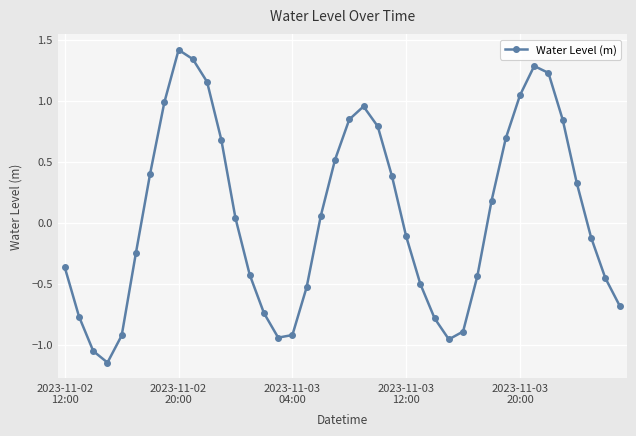

What is the greatest value displayed?

1.4